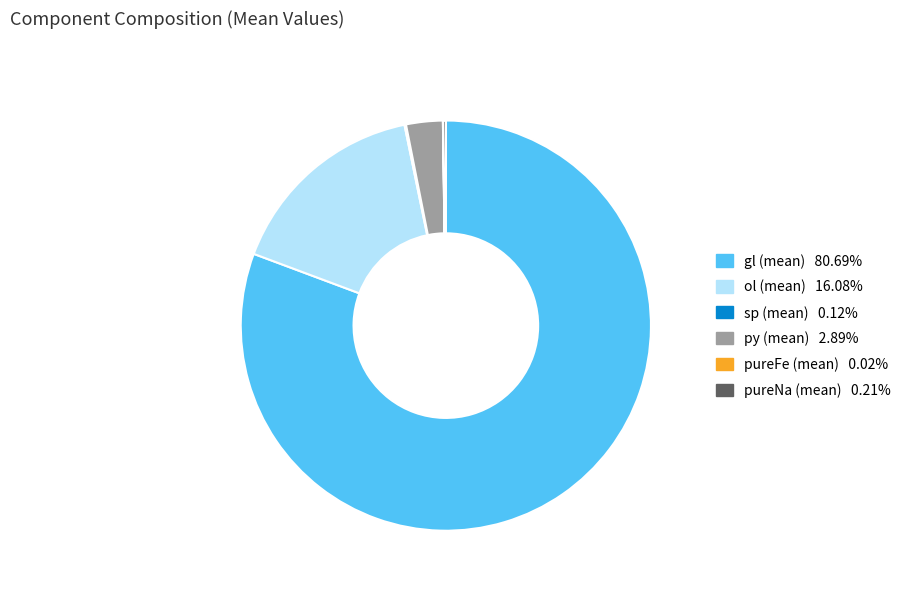

The gl (mean) slice represents 81% of the pie. True or false?

True